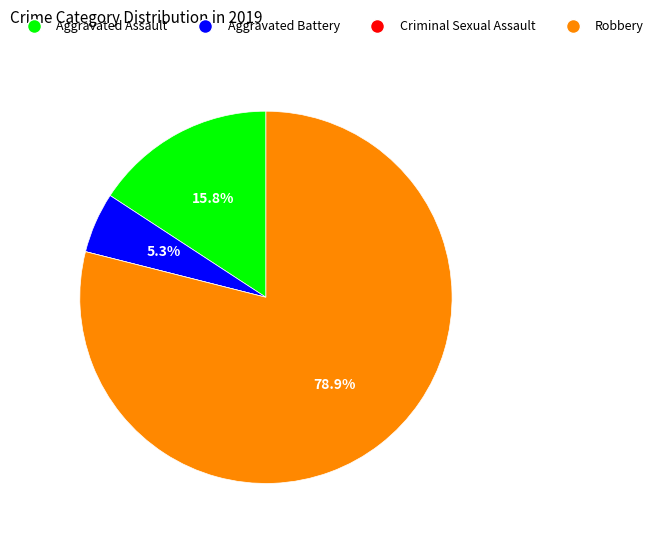

To the nearest percent, what is the average slice percentage?

25%